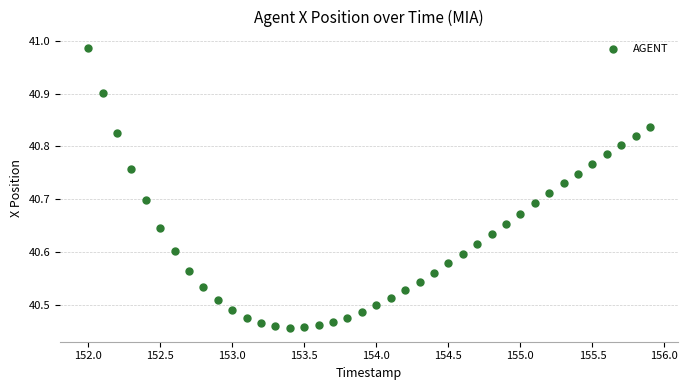

What is the range of X values (max minus min)?

3.9